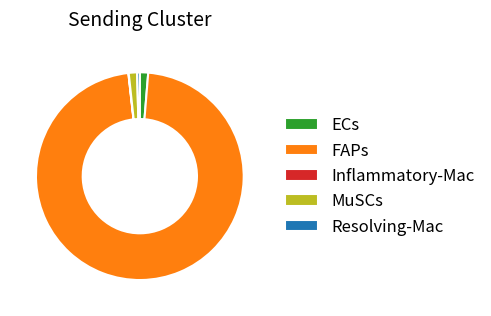

The FAPs slice represents 97% of the pie. True or false?

True